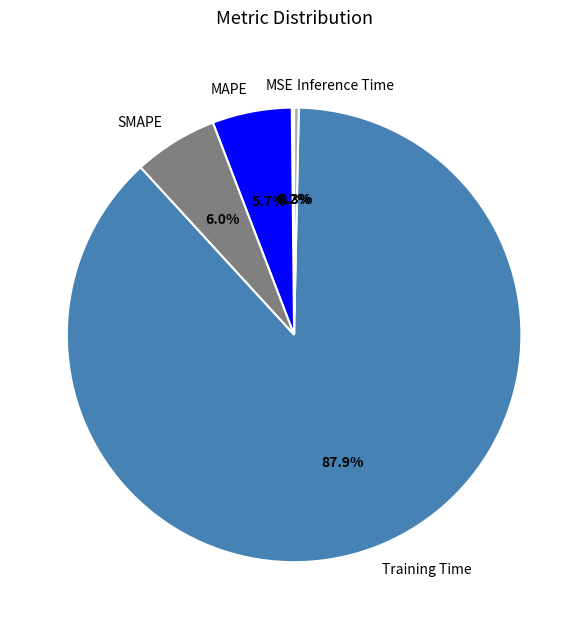

What is the largest slice in the pie chart?

Training Time